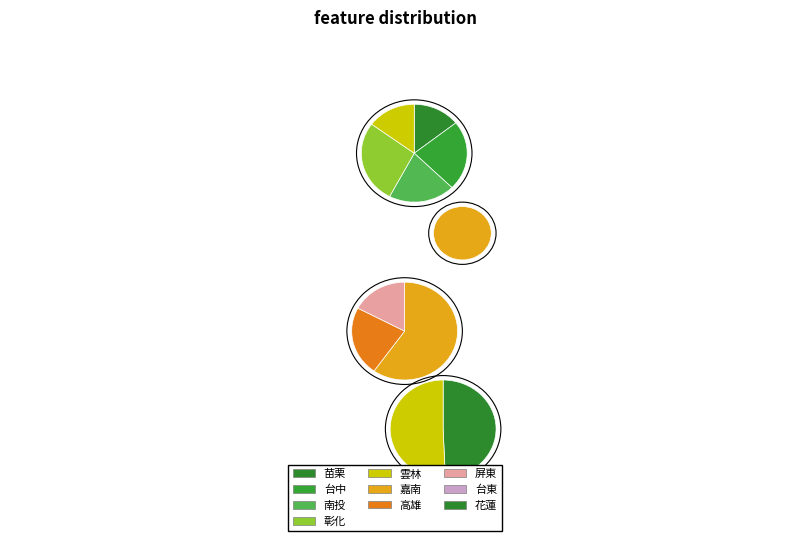

To the nearest percent, what is the combined percentage of 台東 and 苗栗?

23%